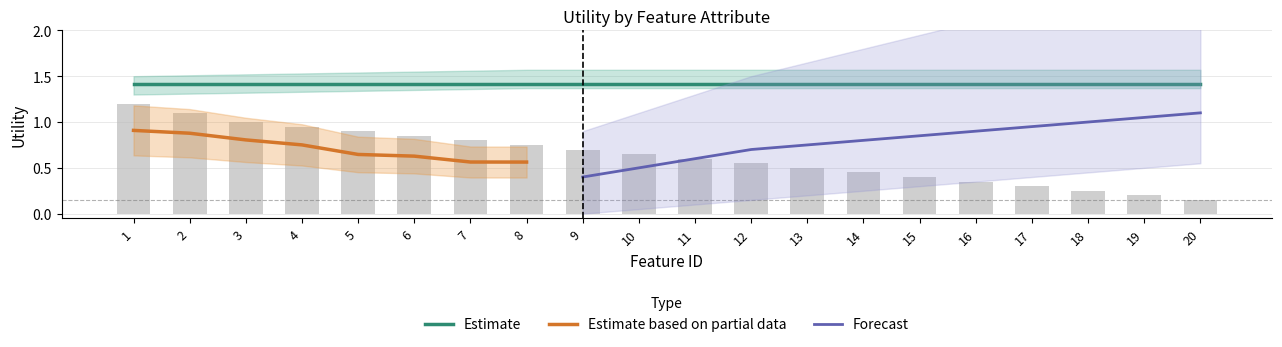

What is the highest value of the Forecast series?

1.1